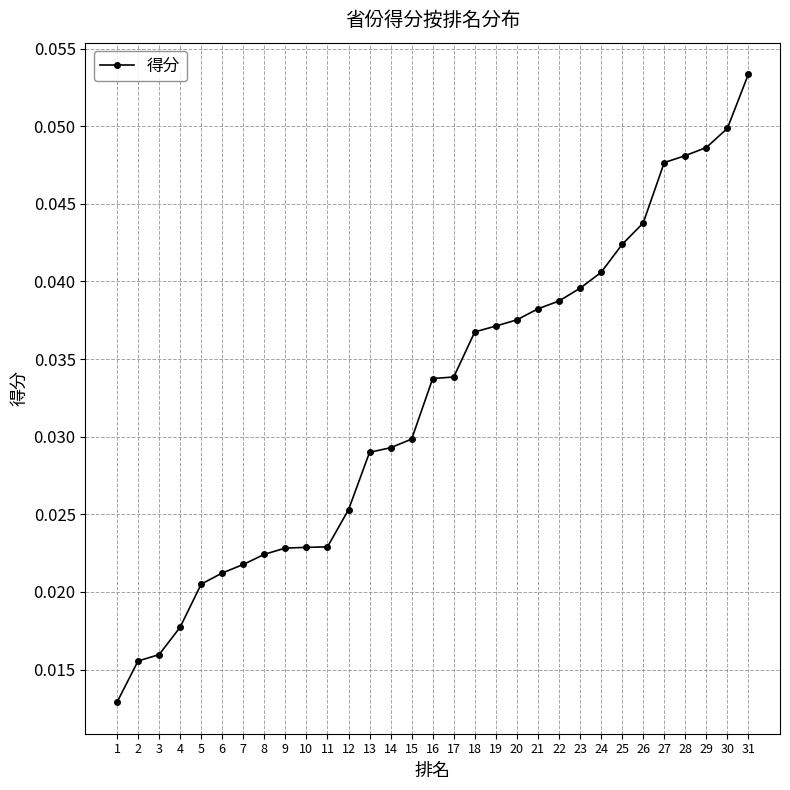

How many values are between 0 and 1?

31